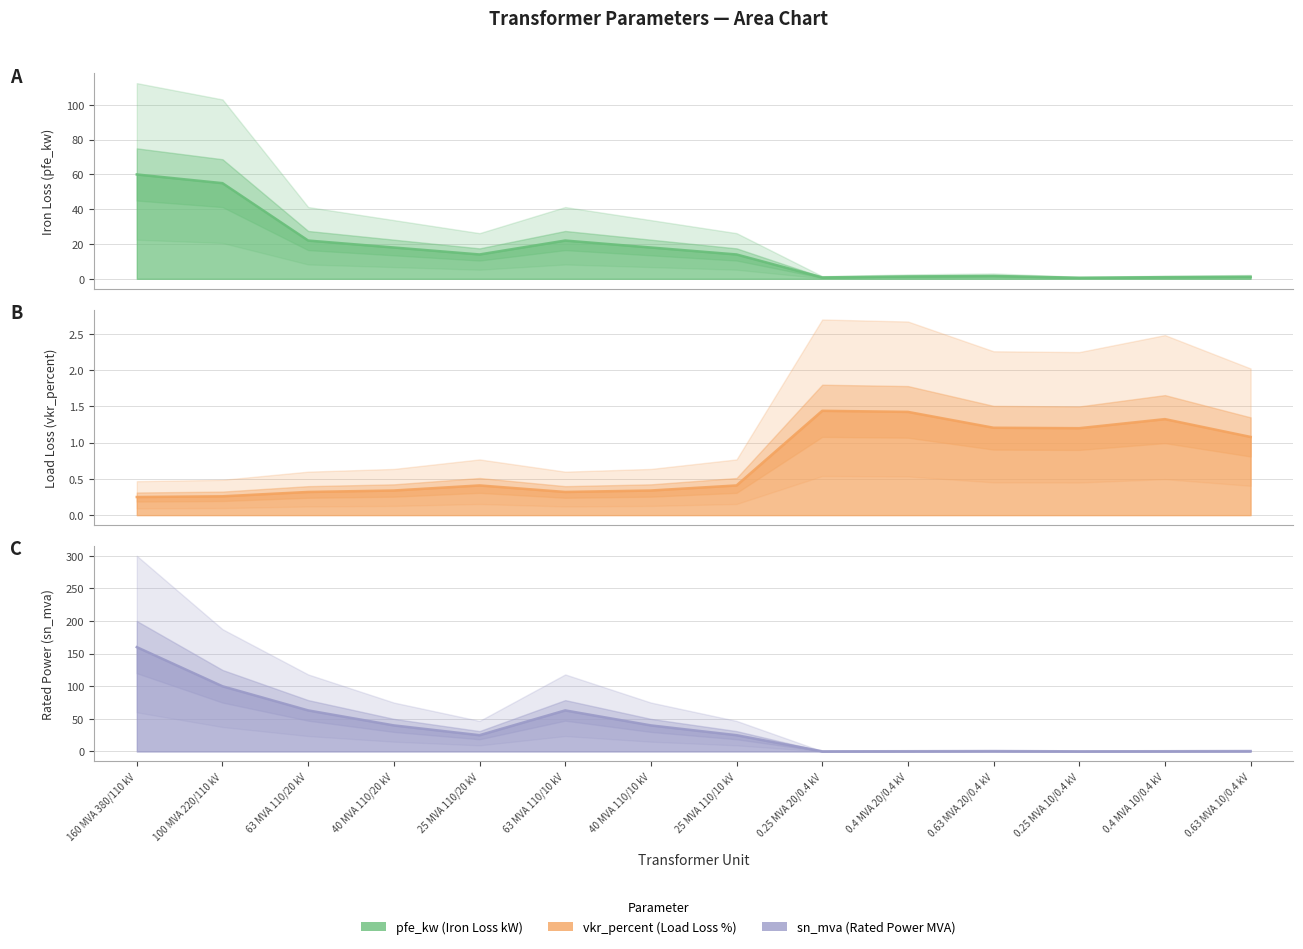

Where is vkr_percent nearest to the value 0?

160 MVA 380/110 kV